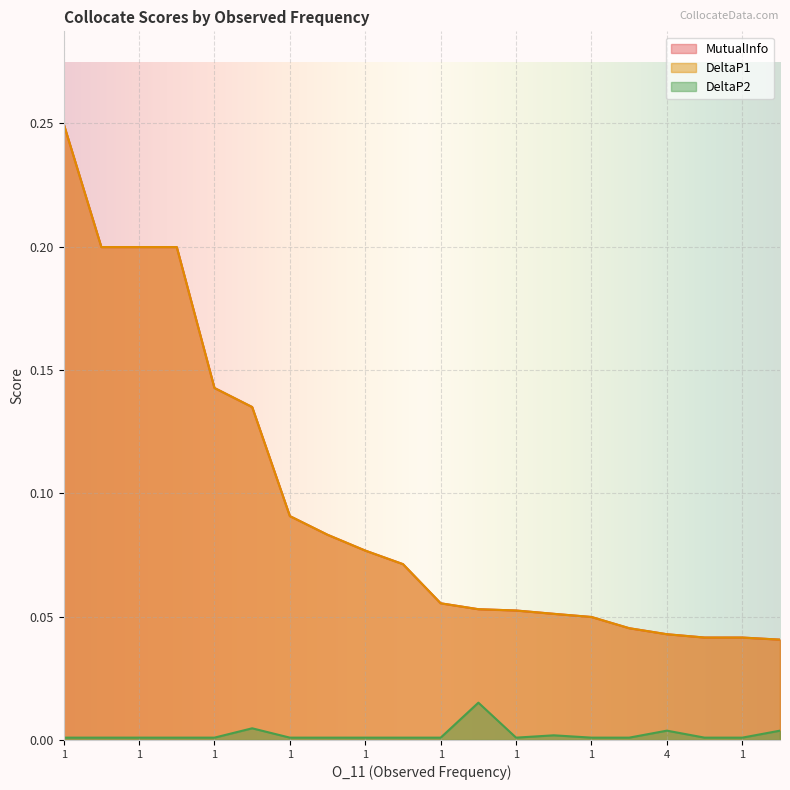

Is it true that DeltaP1 equals 0.1 at 1?

True